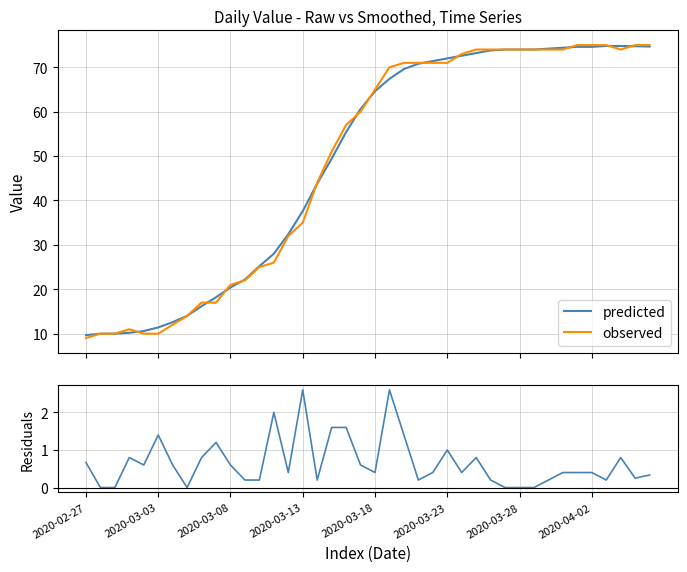

True or false: observed has a value of 20.9 at 19.

False